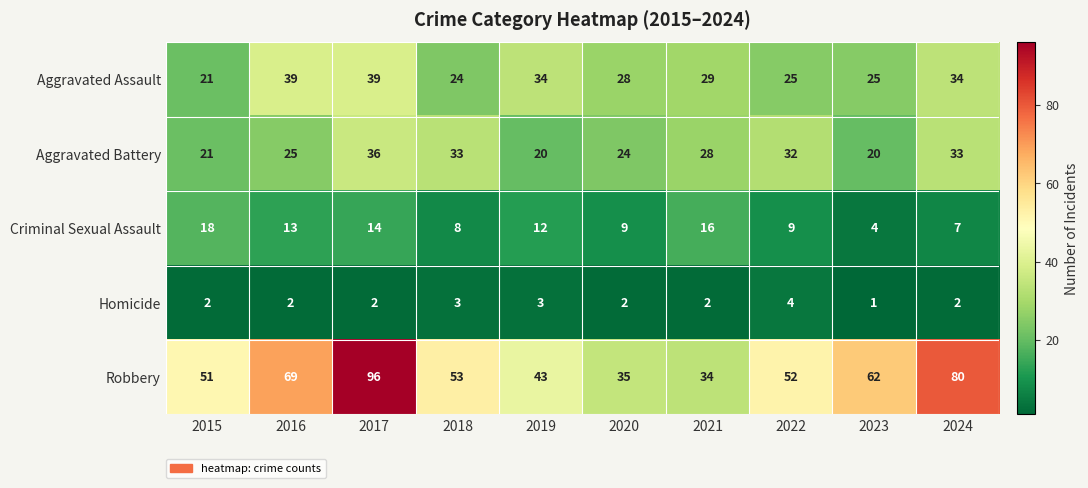

What is the difference between the maximum and minimum values in the Criminal Sexual Assault series?

14